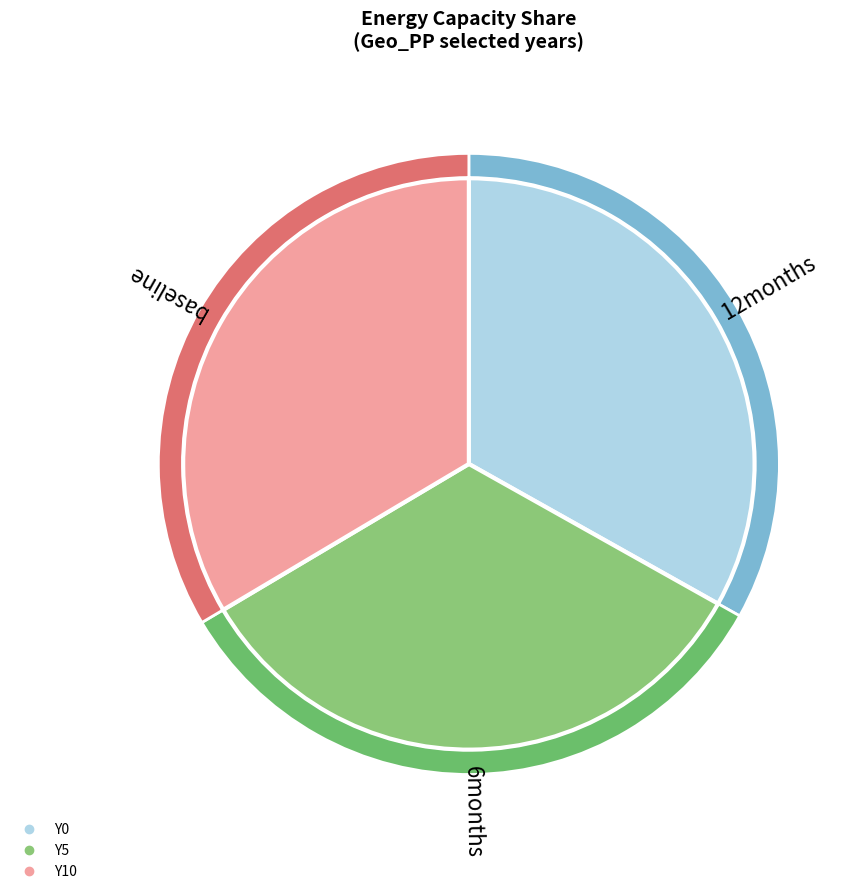

Is there a majority slice in this chart?

No